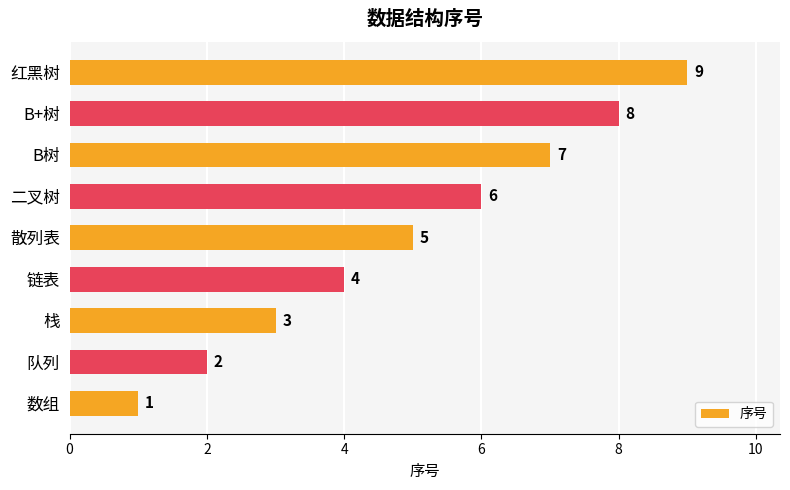

Rank the categories by value from lowest to highest.

数组, 队列, 栈, 链表, 散列表, 二叉树, B树, B+树, 红黑树